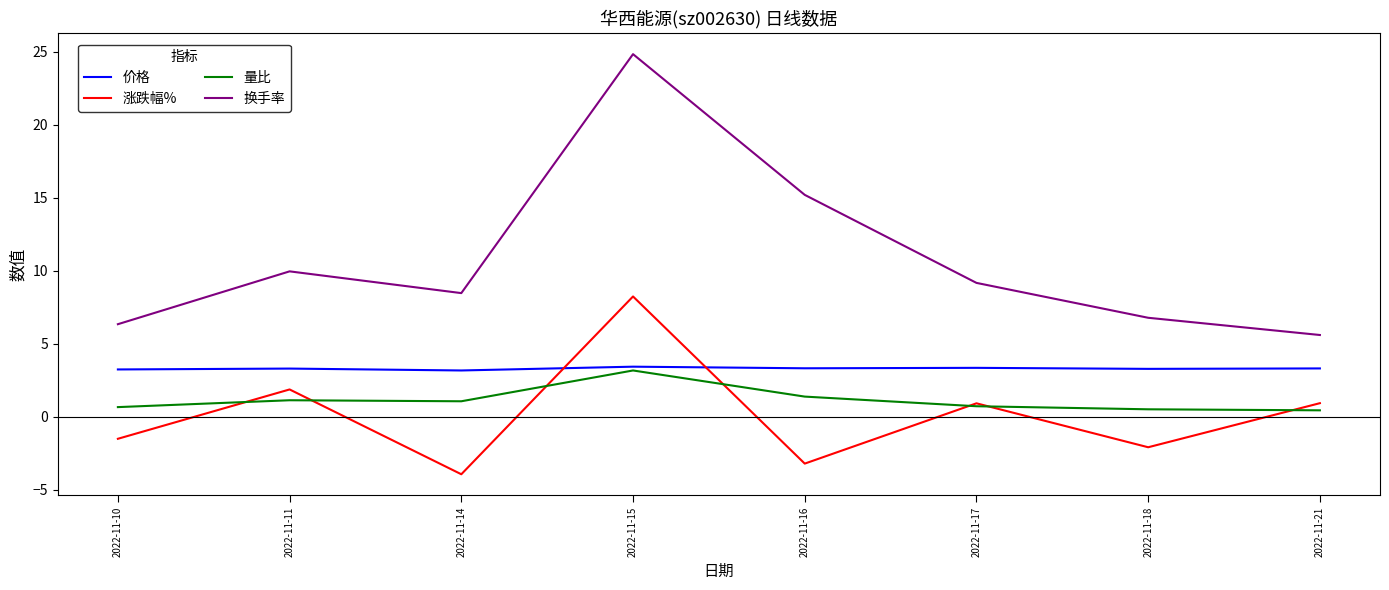

What is the total value across all series at 2022-11-15?

39.6